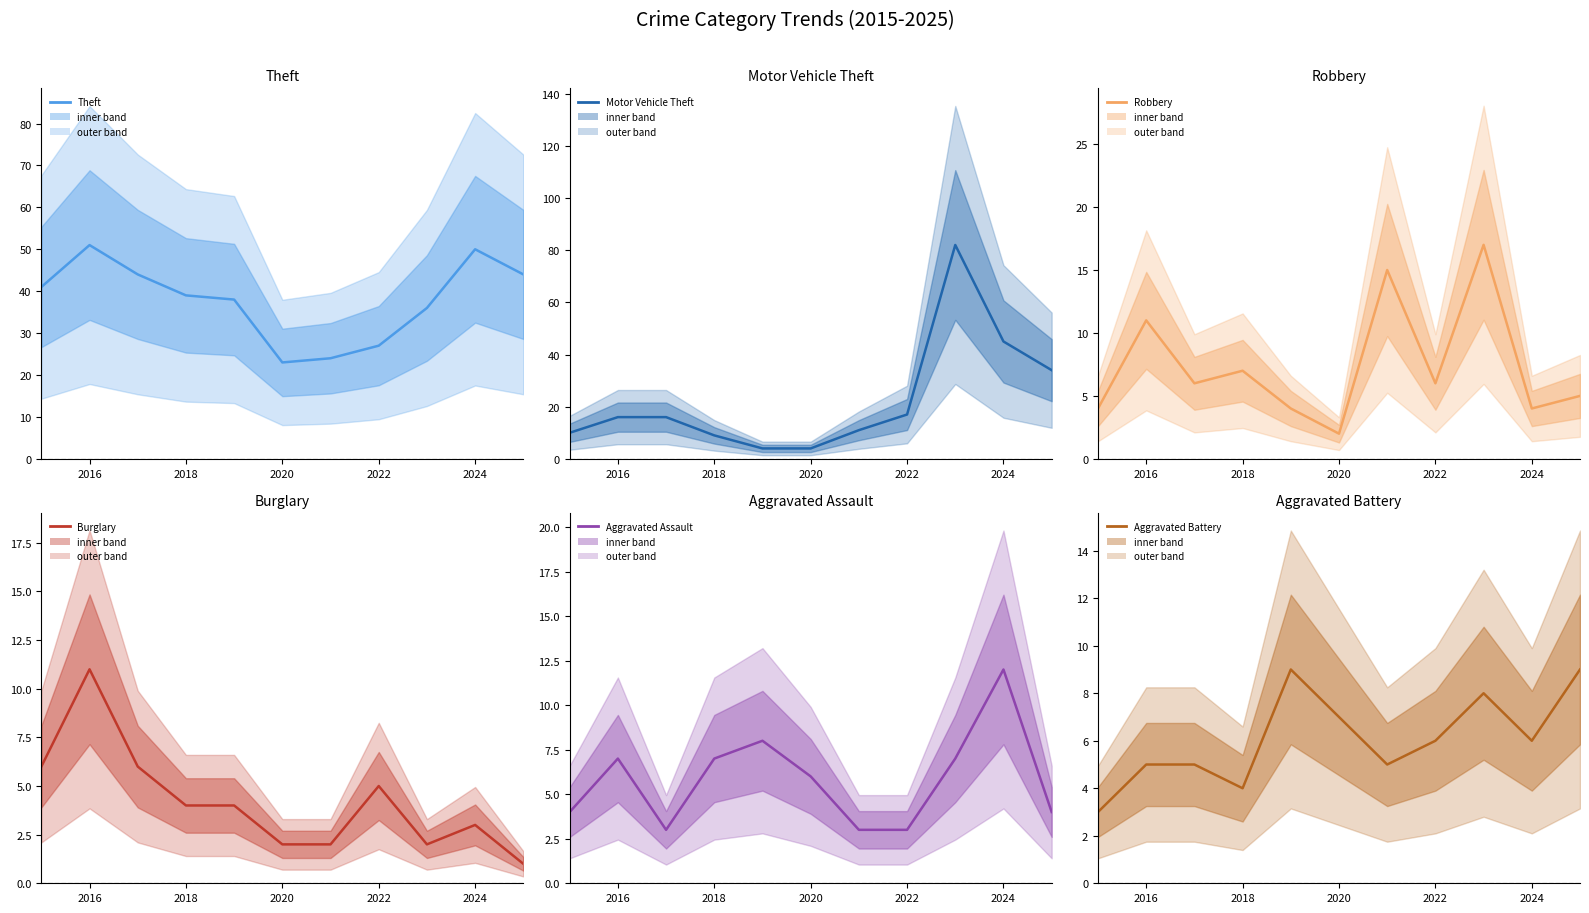

What is the greatest value displayed?

82